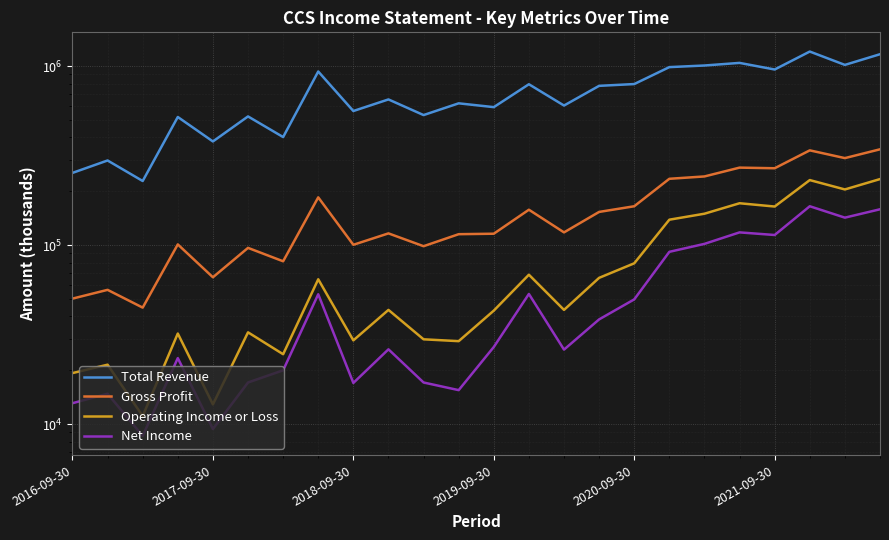

What is the sum of all Operating Income or Loss values?

1944700